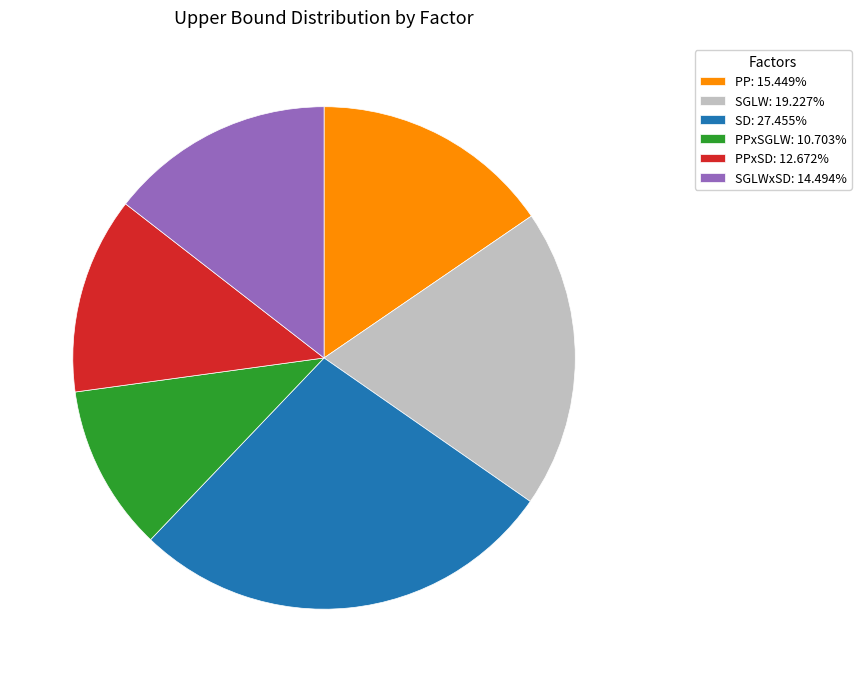

Do PPxSGLW: 10.703% and SGLW: 19.227% together represent more than half of the pie?

No